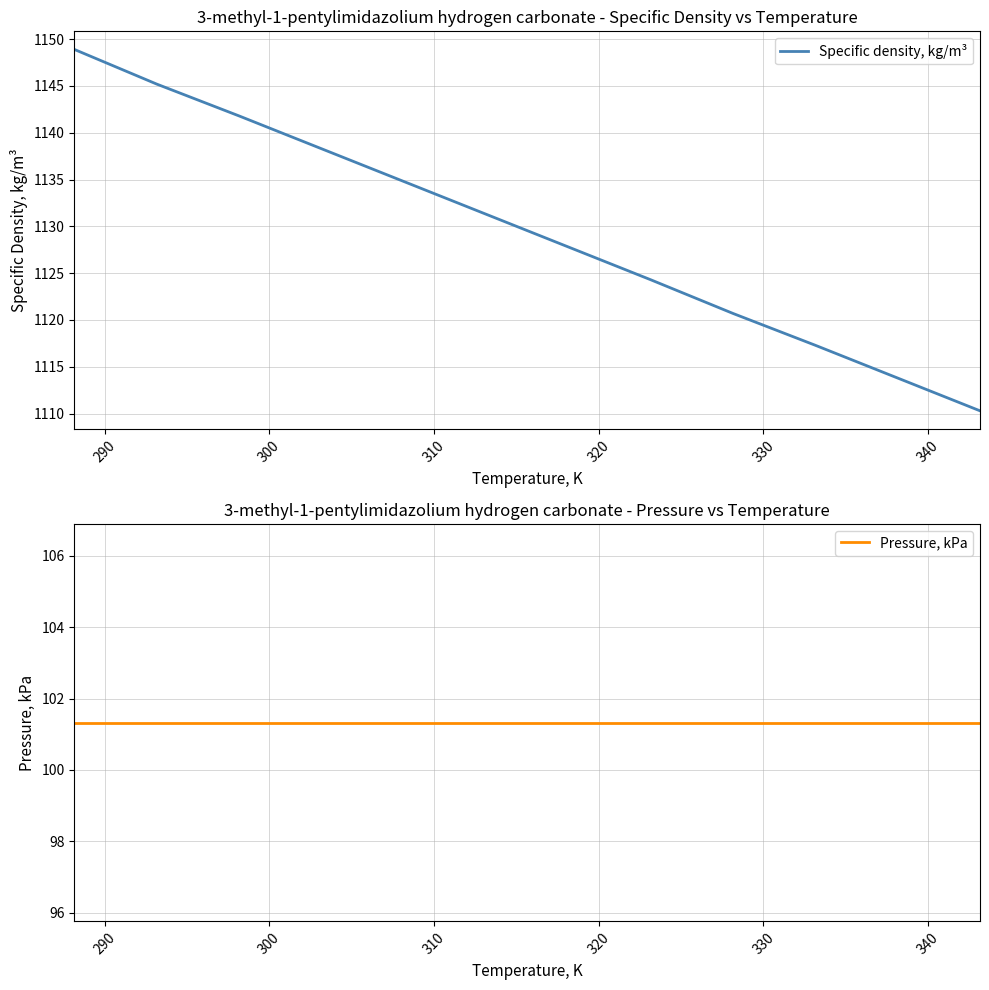

Does the chart display data point markers on the line(s)?

No